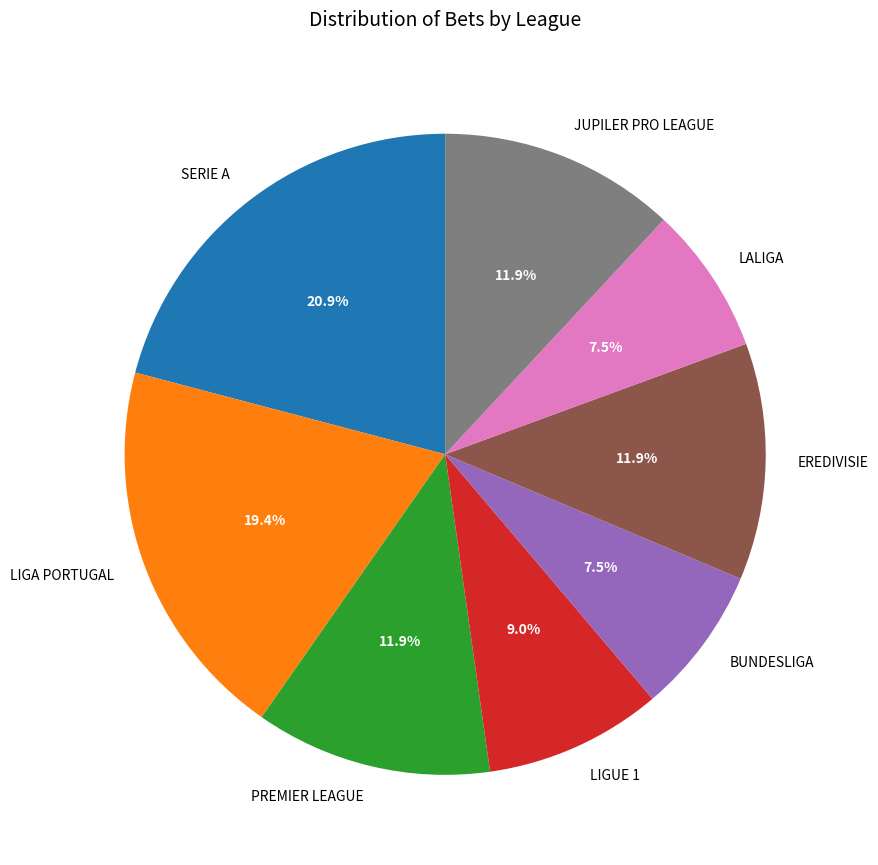

Count the number of slices in the pie.

8